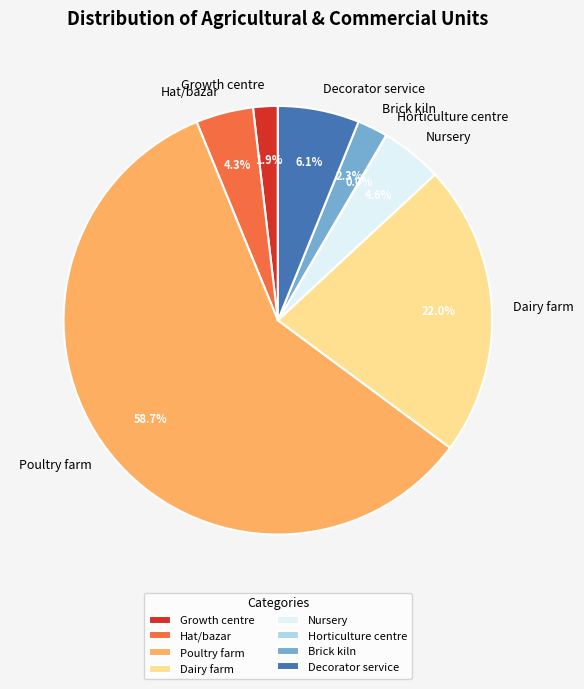

Which slice represents more than half of the pie?

Poultry farm